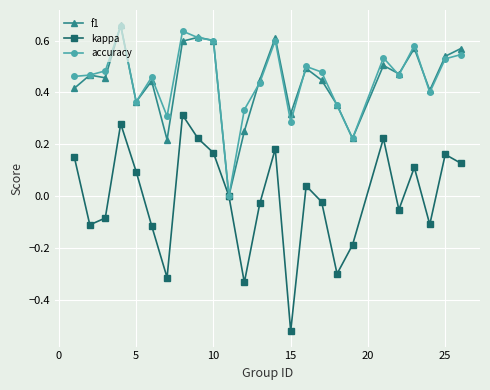

Which series has the widest spread of values?

kappa